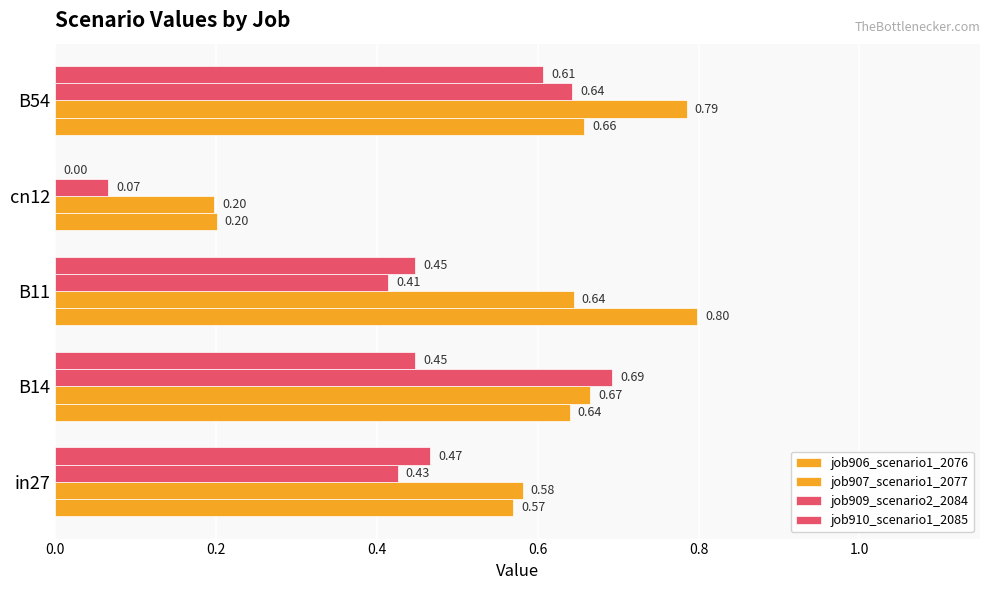

Which series has the largest total across all categories?

job907_scenario1_2077